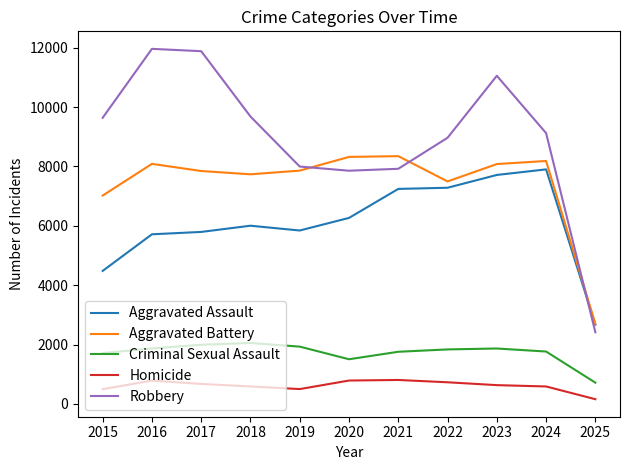

What are all the series names shown in the legend?

Aggravated Assault, Aggravated Battery, Criminal Sexual Assault, Homicide, Robbery